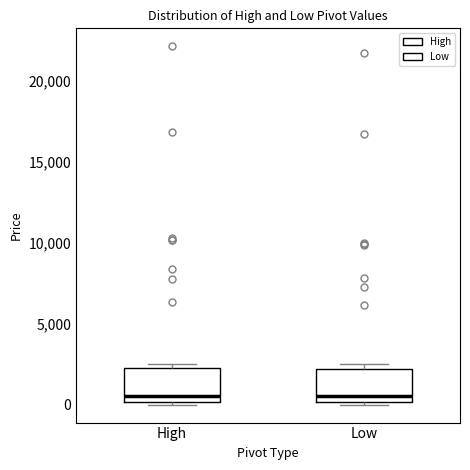

Reading left to right, transcribe this box plot: for each box, give where its median line is, the range the box spans, and where its two whiskers end, as read against the y-axis. The values are not printed on the chart, so give them approximately, as read against the axis.

High: median 500, box 0 to 2500, whiskers 0 (just below the box's lower edge) to 2500 (just above the box's upper edge)
Low: median 500, box 0 to 2000, whiskers 0 (just below the box's lower edge) to 2500